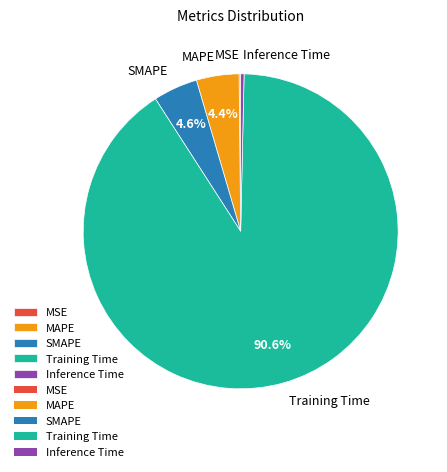

Is there any slice that represents more than half of the pie?

Yes